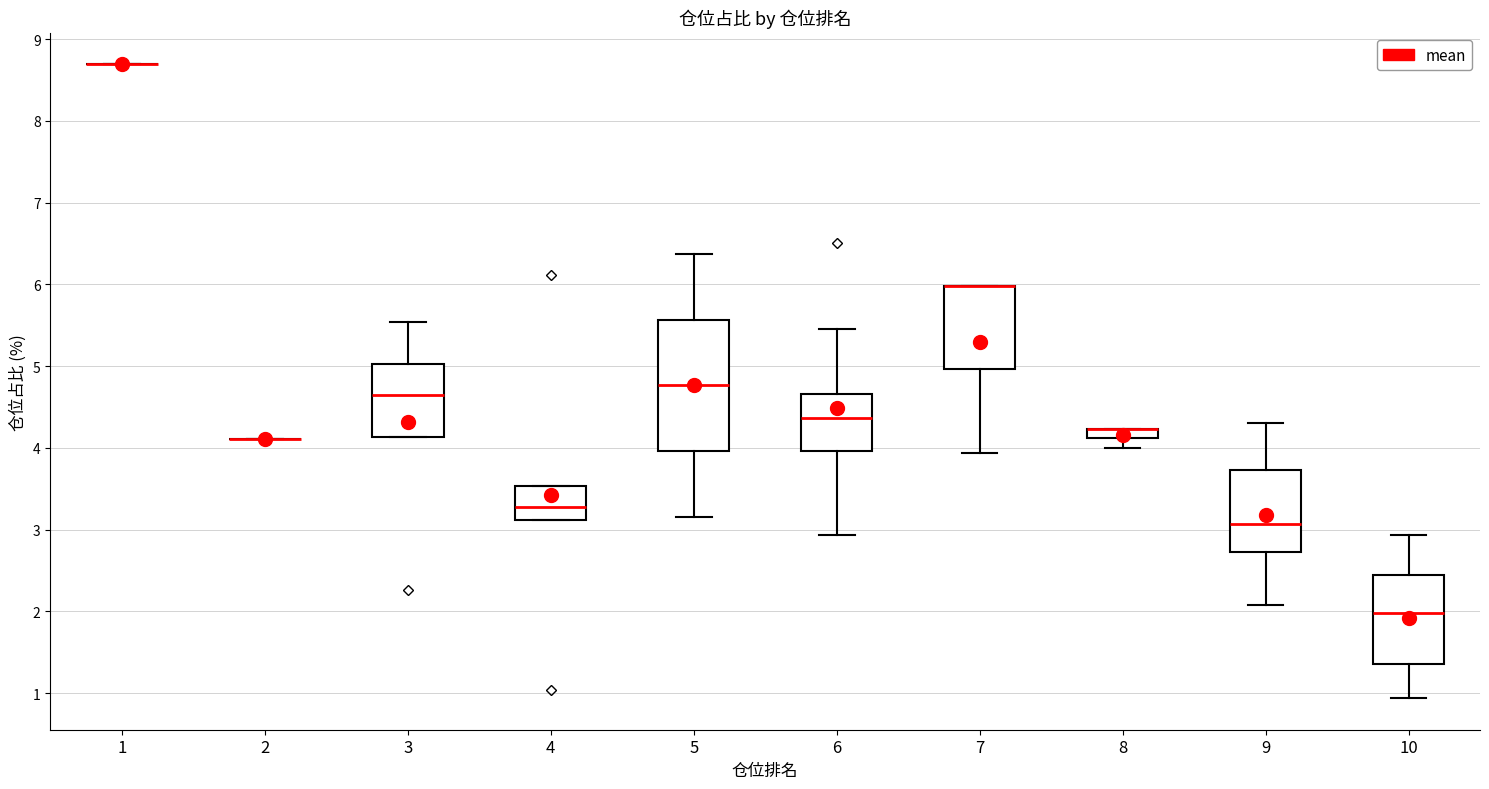

Comparing the boxes themselves (not the whiskers), which one is the tallest?

5